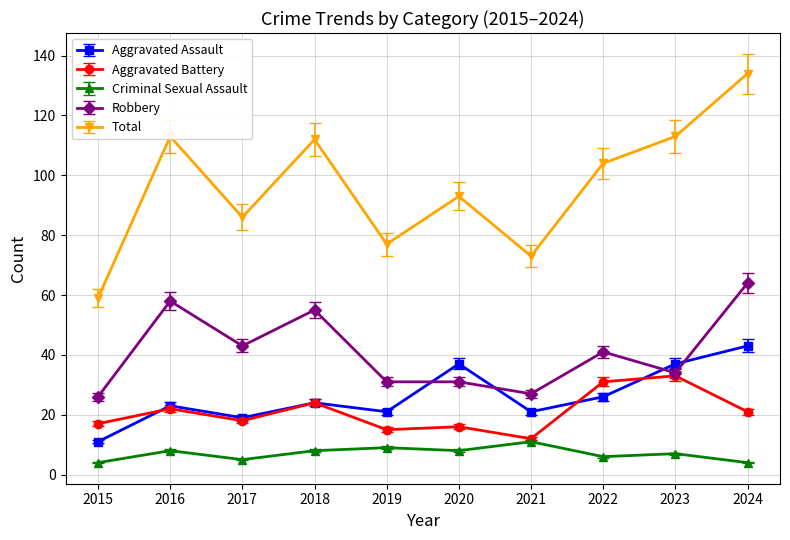

How many categories are shown in the chart?

10